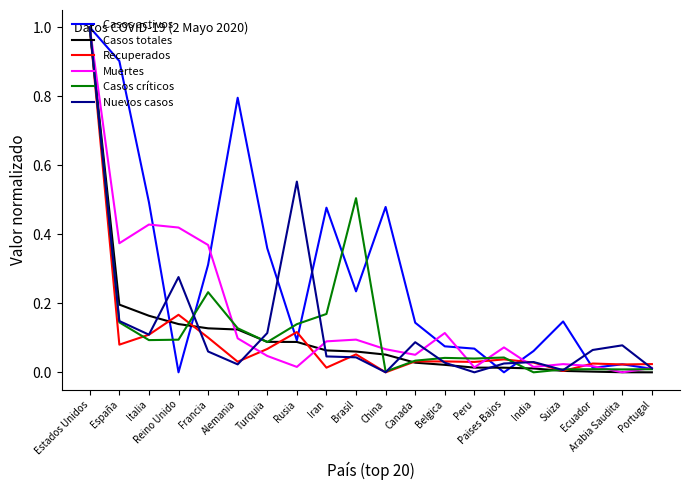

In Recuperados, how many points are higher than both neighbors (excluding endpoints)?

6